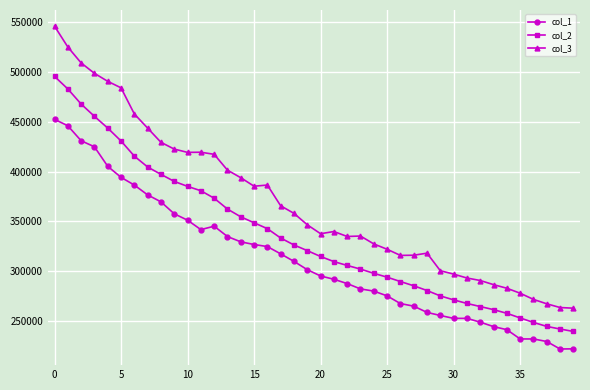

Is this an area chart (filled region under the line)?

No